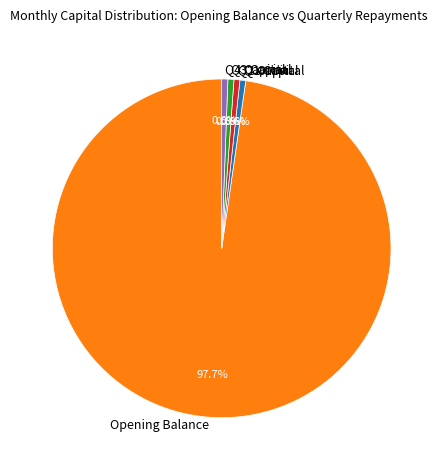

What is the largest slice in the pie chart?

Opening Balance